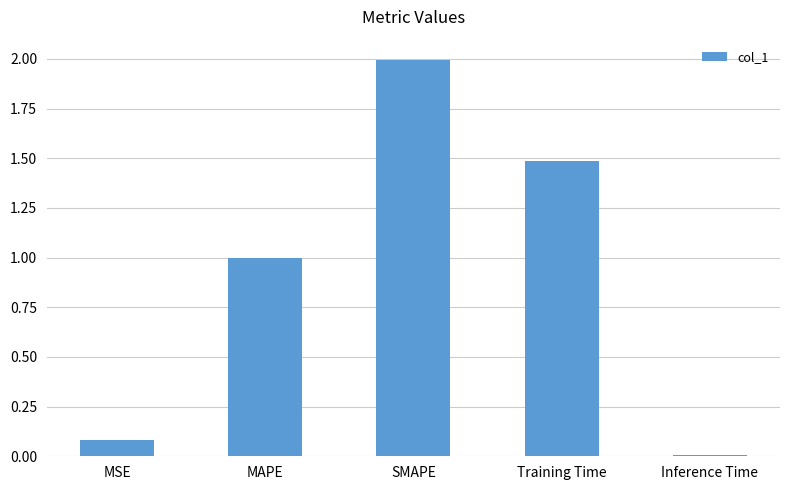

Where is the data nearest to the value 1?

MAPE